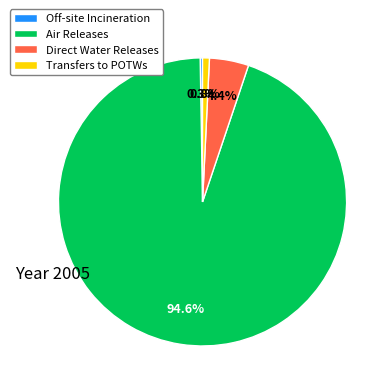

Which slice is the largest?

Air Releases